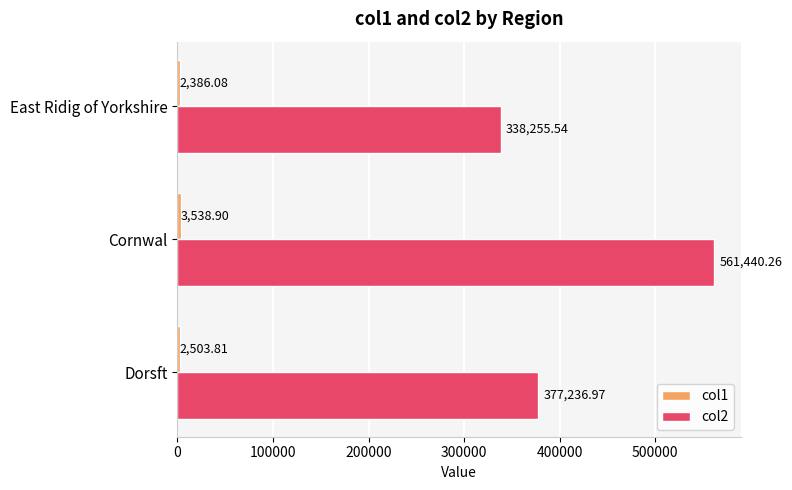

Which series has the widest spread of values?

col2